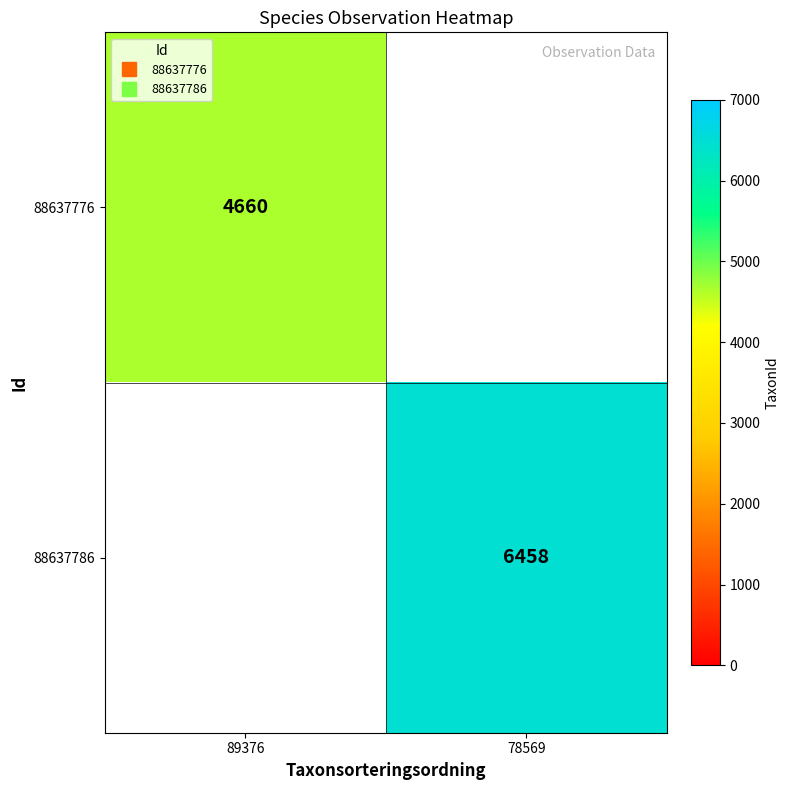

How many distinct data groups are displayed?

2